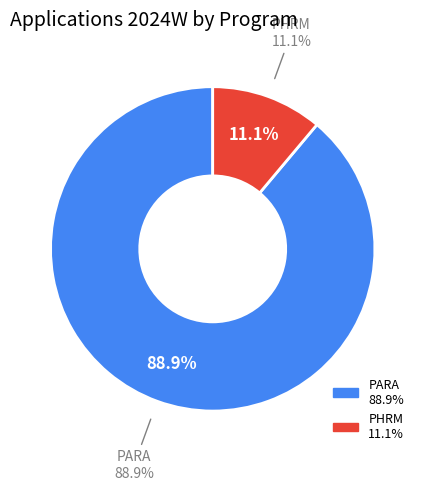

Which slice is the largest?

PARA